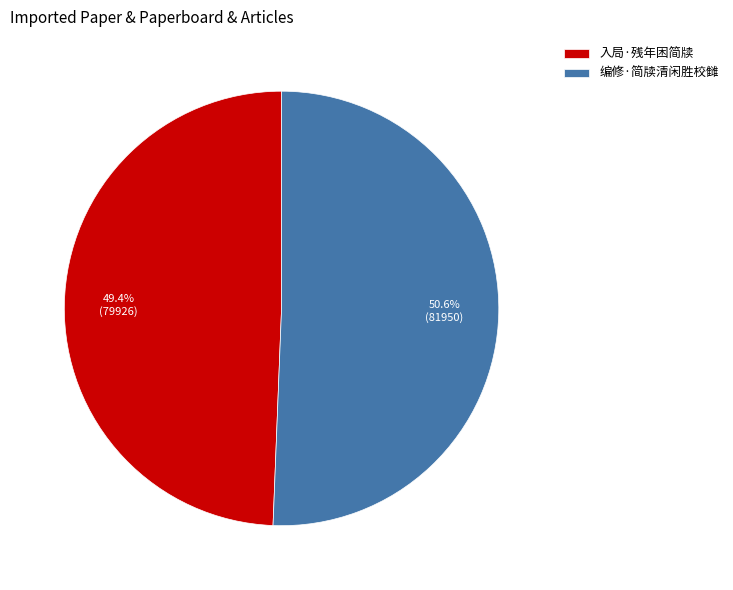

What is the total percentage of 入局·残年困简牍 and 编修·简牍清闲胜校雠?

100.0%